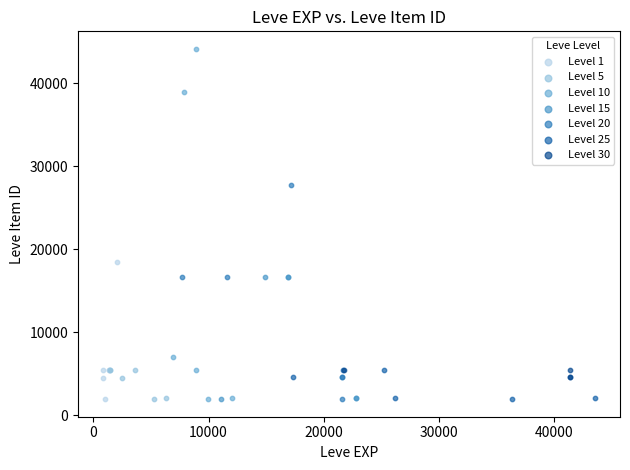

Which series has the widest spread of Y values?

Level 10